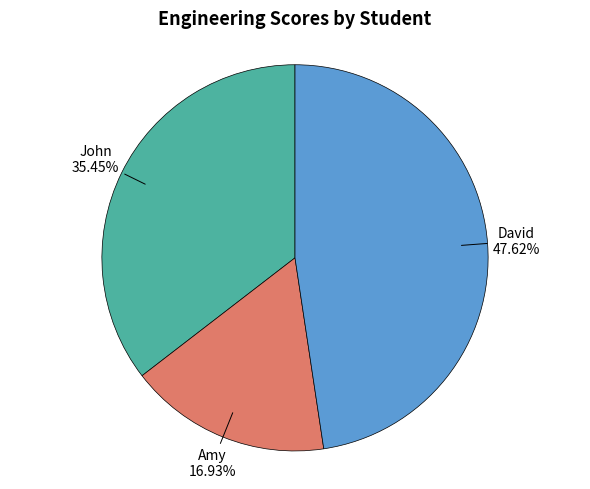

How many segments does this pie chart have?

3